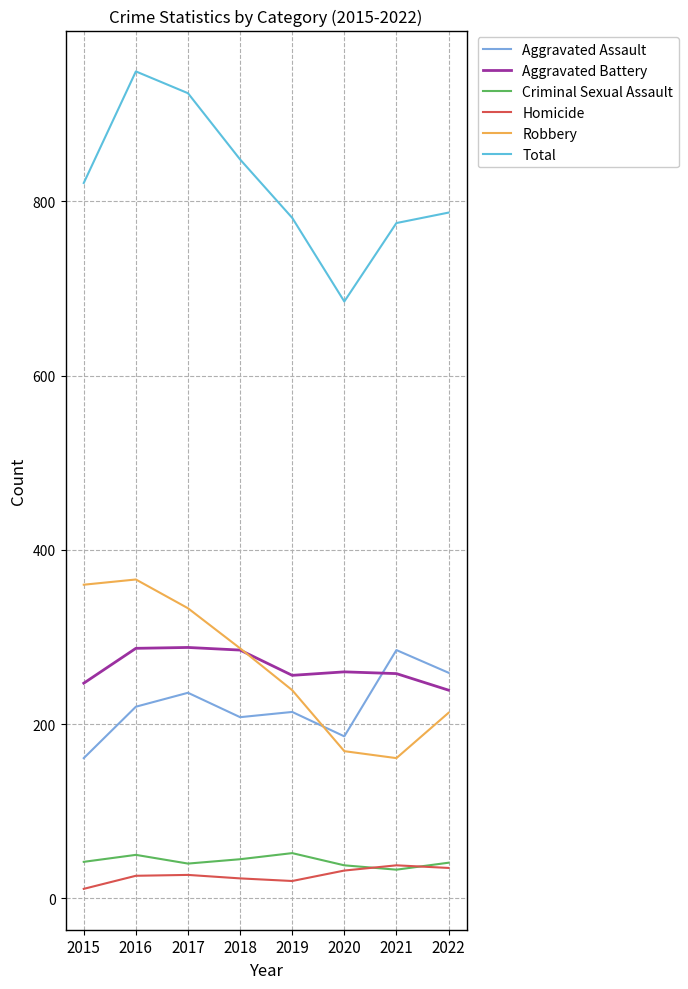

Is this an area chart (filled region under the line)?

No